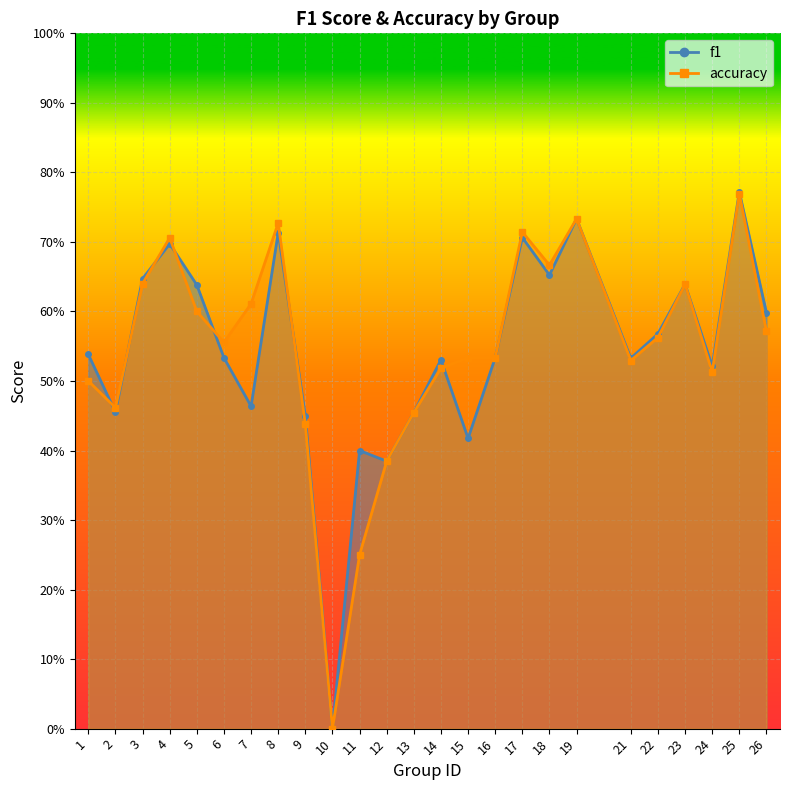

At which category does f1 reach its first local peak?

4